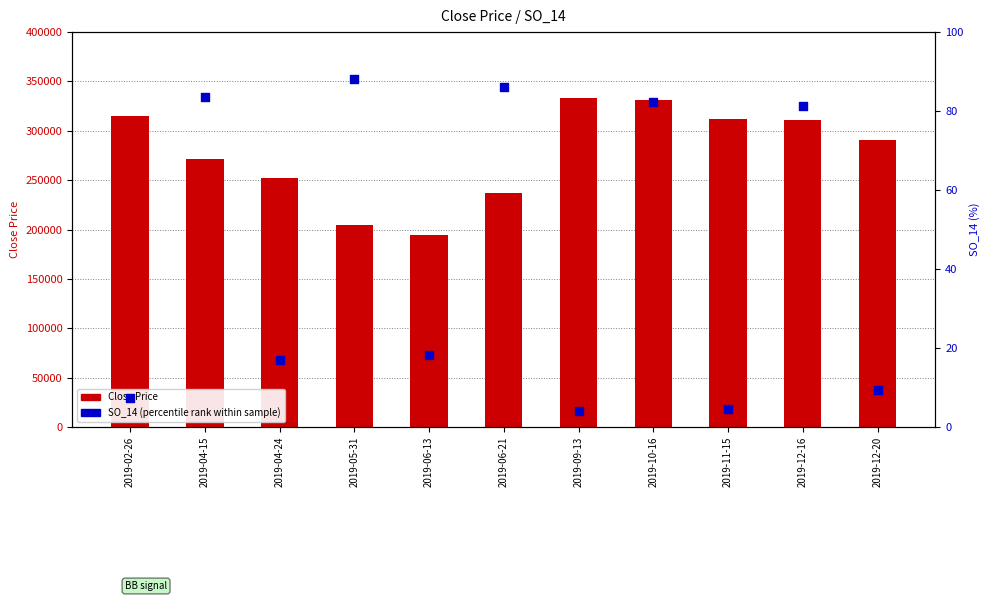

Which series reaches the minimum Y coordinate?

SO_14 (percentile rank)